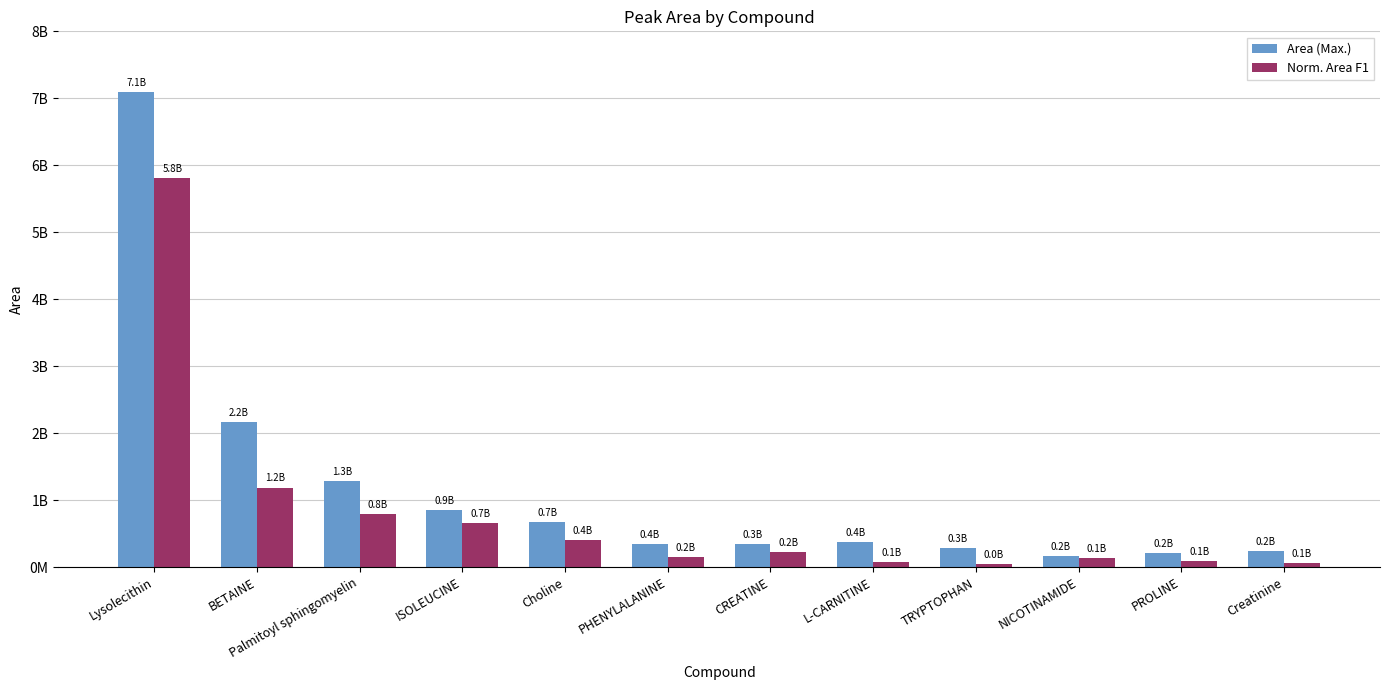

At which label does Area (Max.) first exceed 369804442?

Lysolecithin